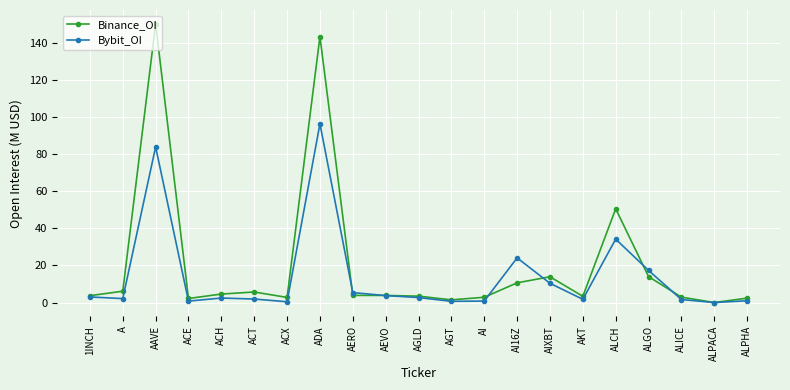

Is the value of Binance_OI at AI greater than the value of Bybit_OI at AI16Z?

No